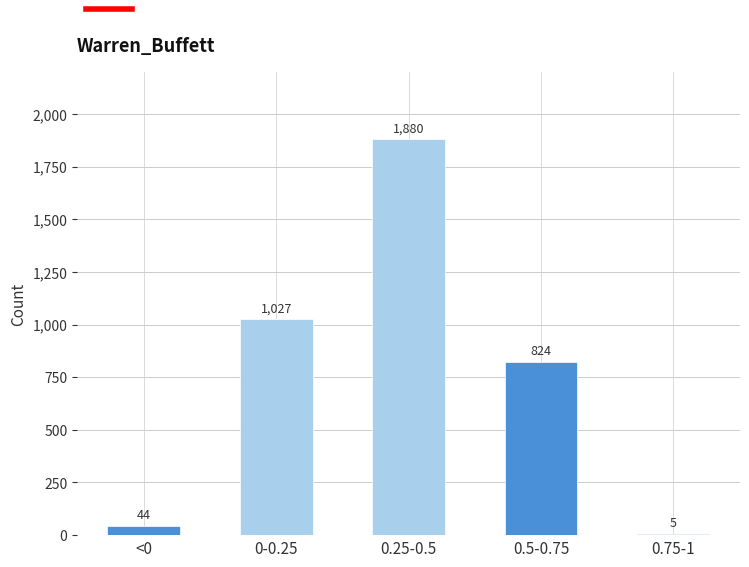

Reading left to right, transcribe all the data shown in this chart.

<0=44	0-0.25=1027	0.25-0.5=1880	0.5-0.75=824	0.75-1=5